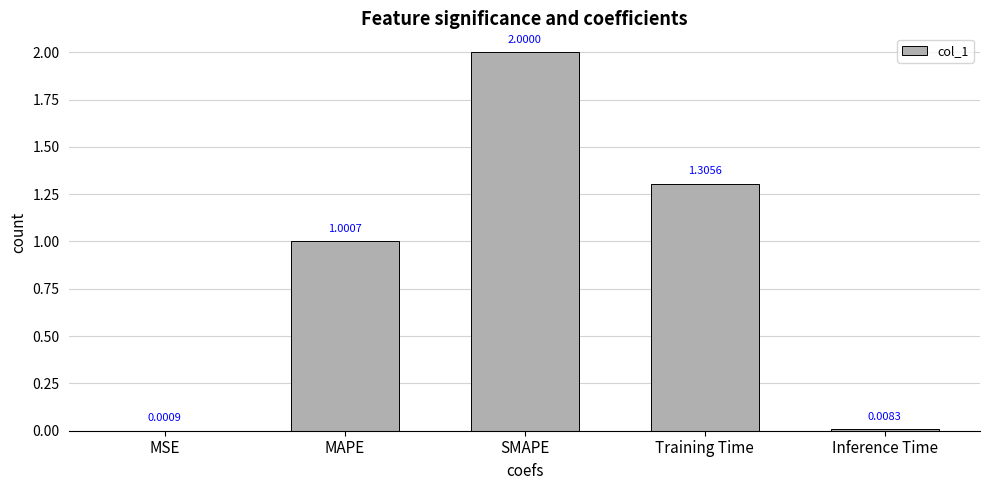

How many series are shown in this chart?

1